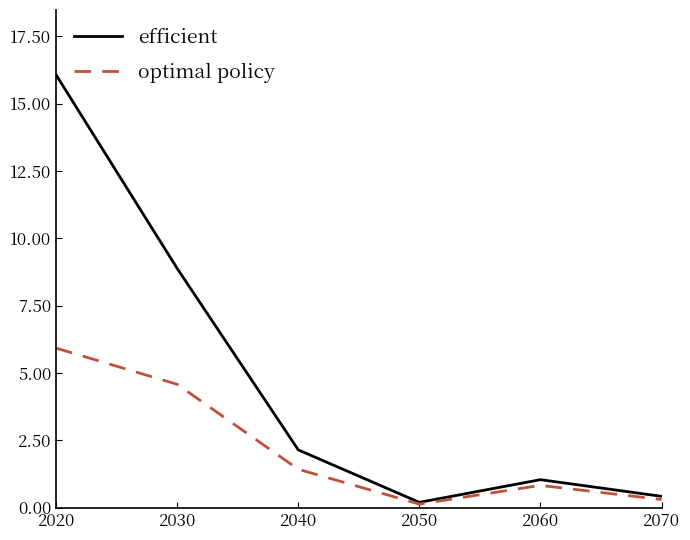

How many lines are shown in the chart?

2